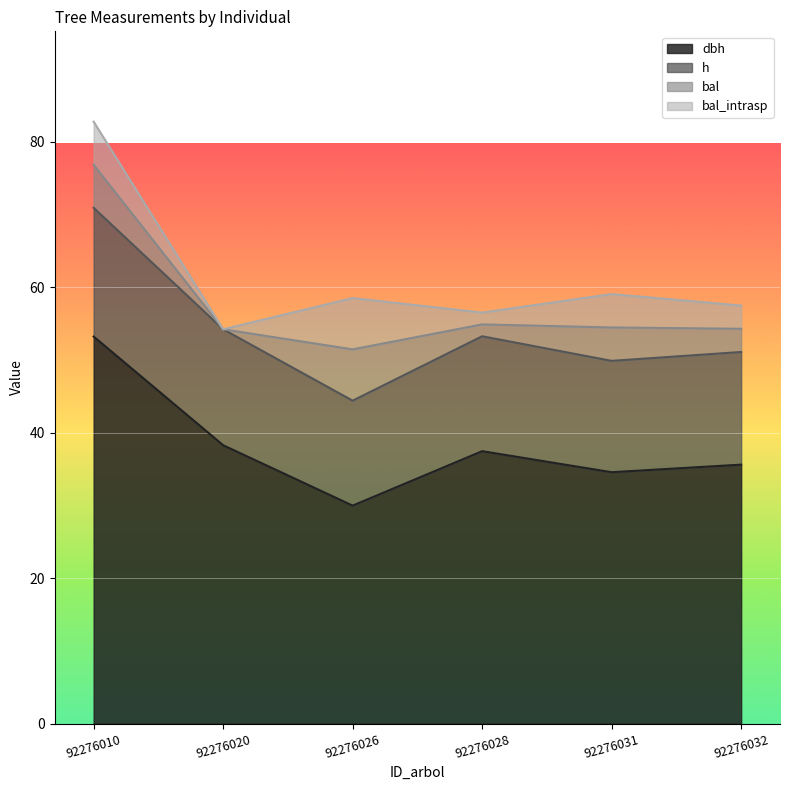

The h series shows 70.9 at 92276010. True or false?

True